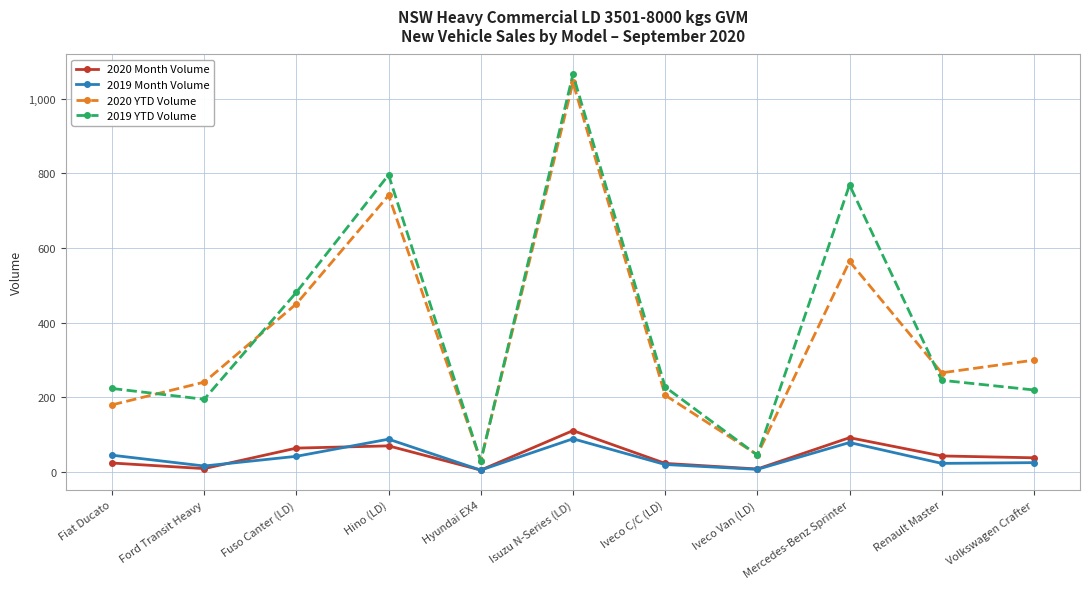

Which series has the largest total across all categories?

2019 YTD Volume